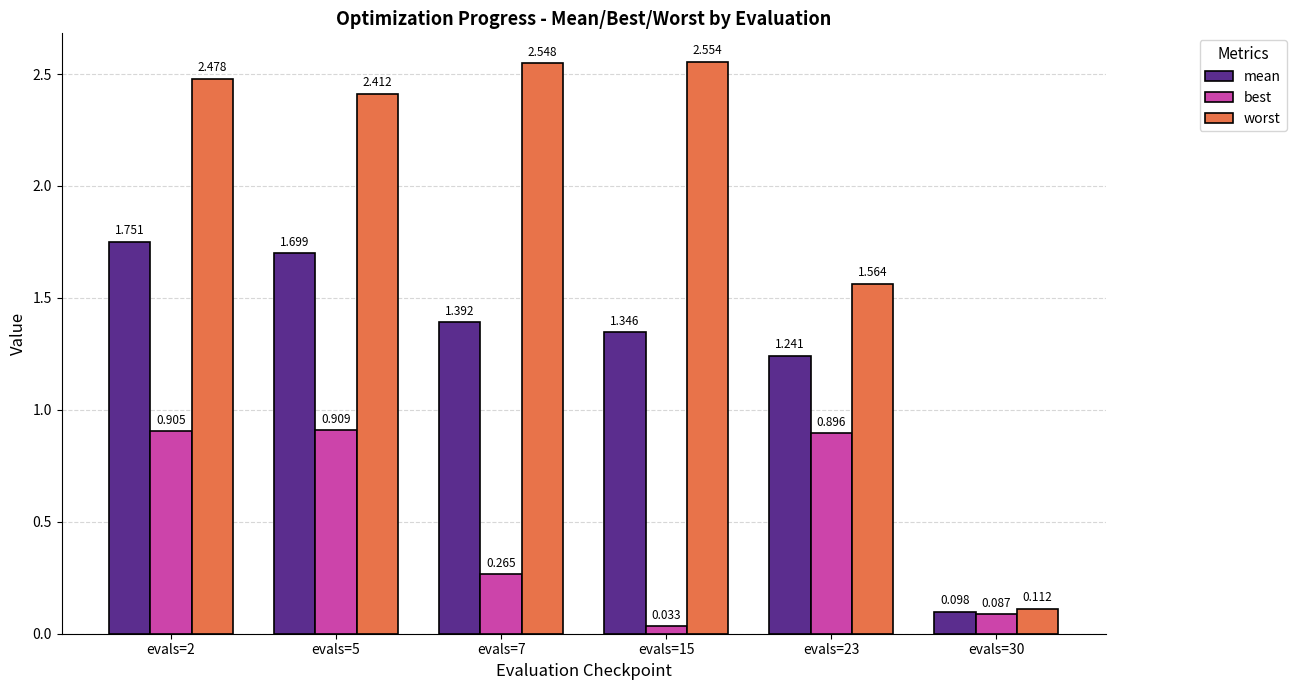

Are the bars horizontal?

No